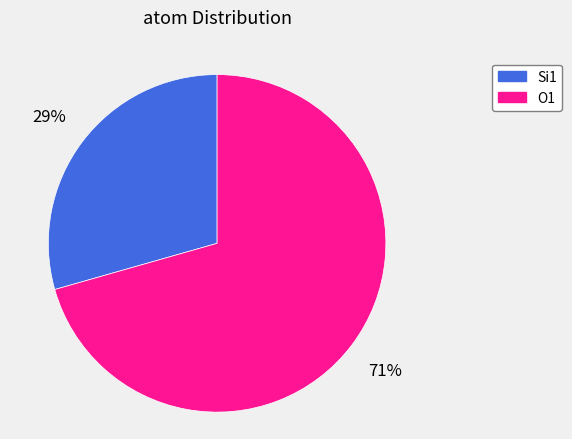

Is it true that Si1 is 35% of the pie?

False